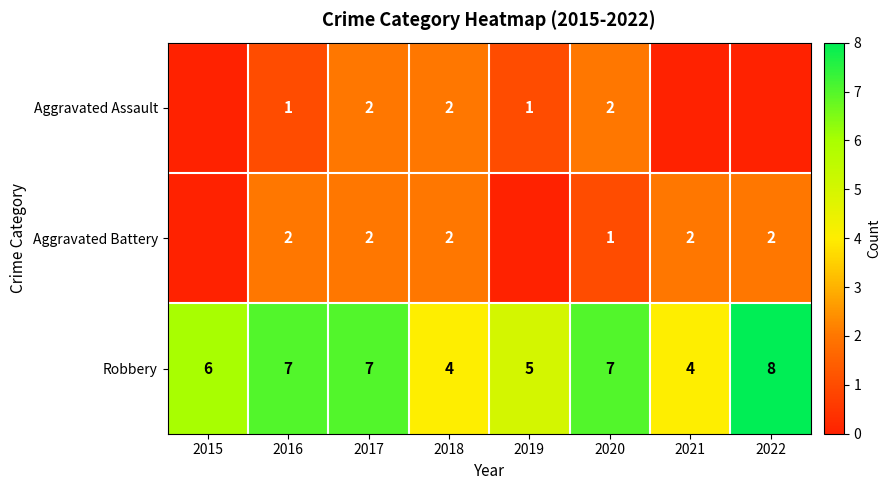

How many Robbery values are between 5 and 7?

5